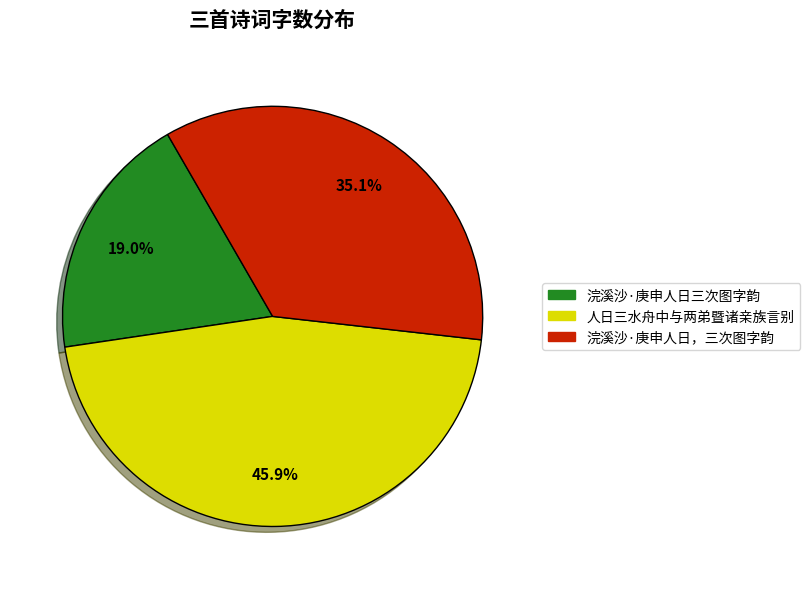

Which slice is the largest?

人日三水舟中与两弟暨诸亲族言别